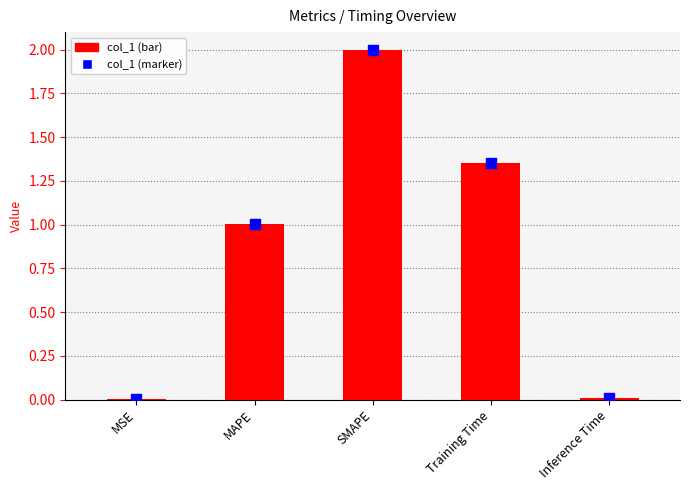

Which series contains the highest Y value?

col_1